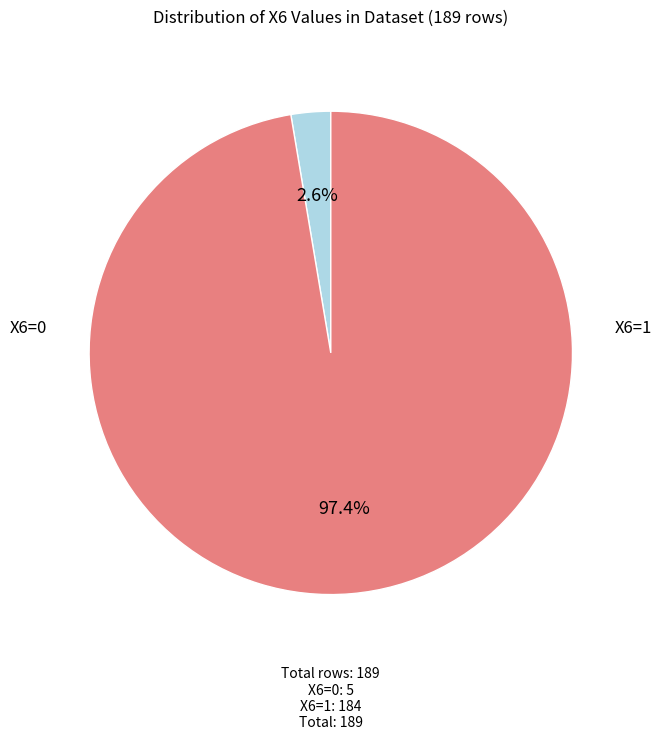

To the nearest percent, what is the average slice percentage?

50%